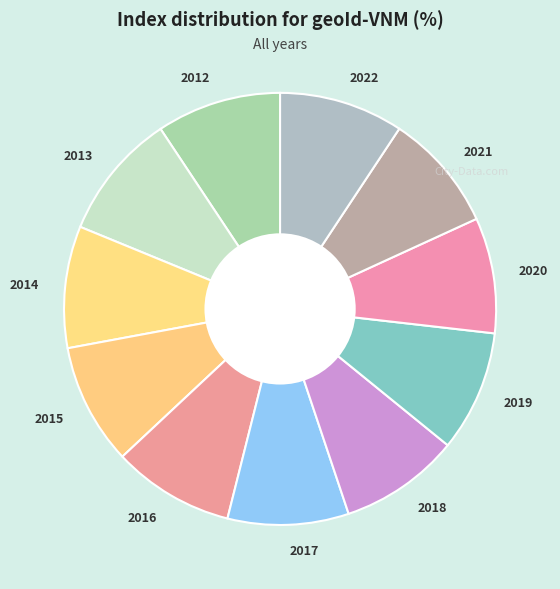

The 2012 slice represents 21% of the pie. True or false?

False